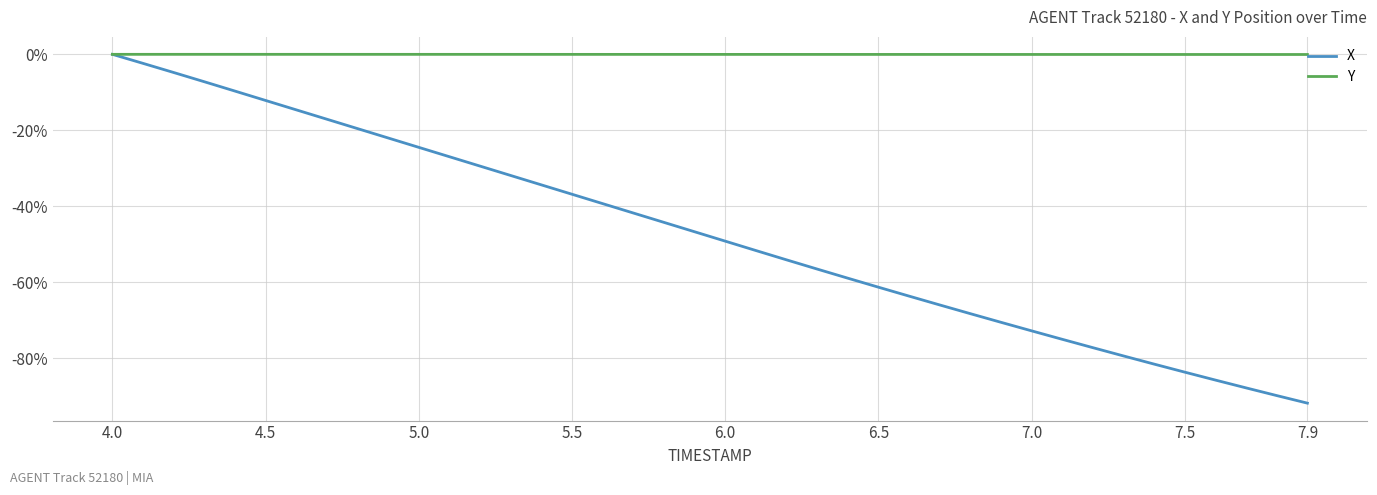

What are all the series names shown in the legend?

X, Y